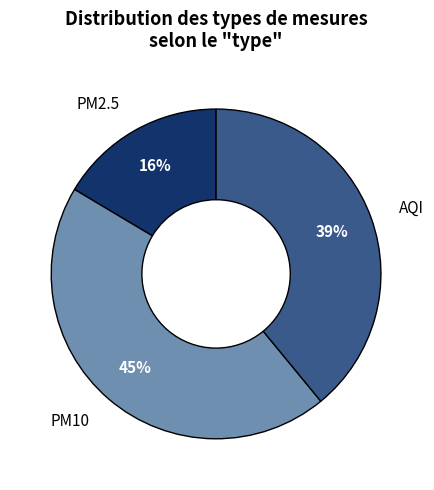

Count the number of slices in the pie.

3